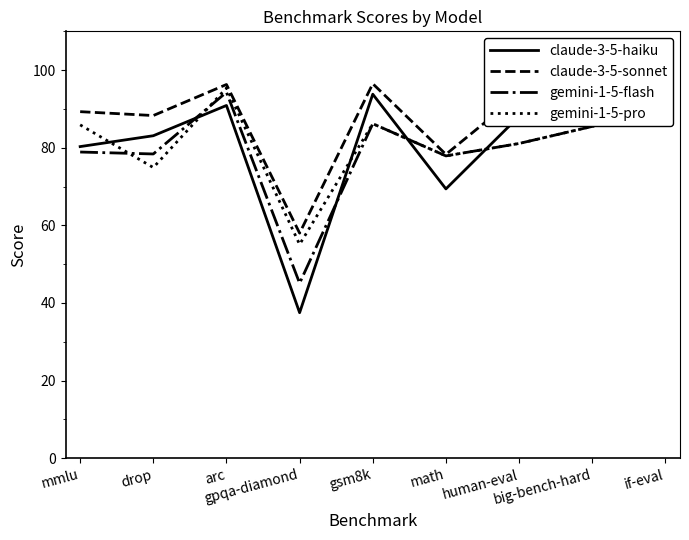

What is the sum of the gemini-1-5-pro values at math and human-eval?

159.0